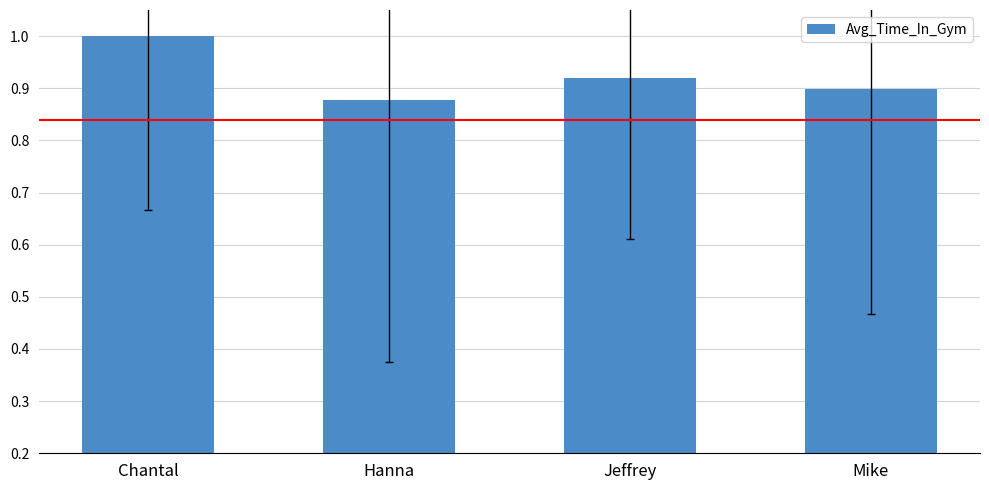

The value at Mike is 0.9. True or false?

True